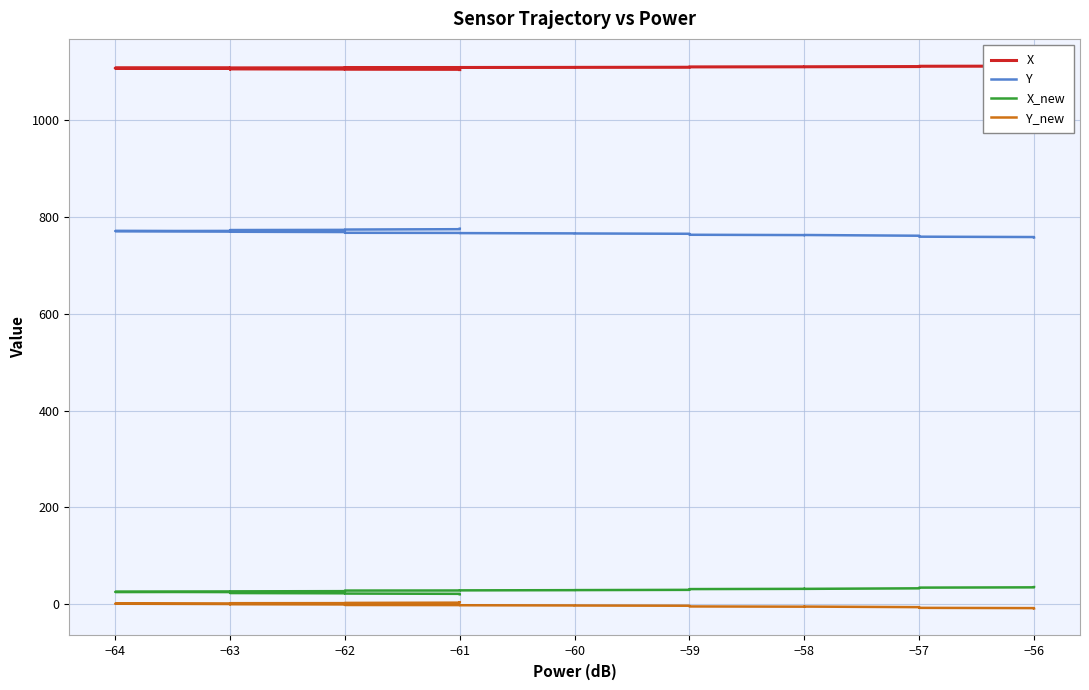

At how many categories does at least one series exceed 834?

40